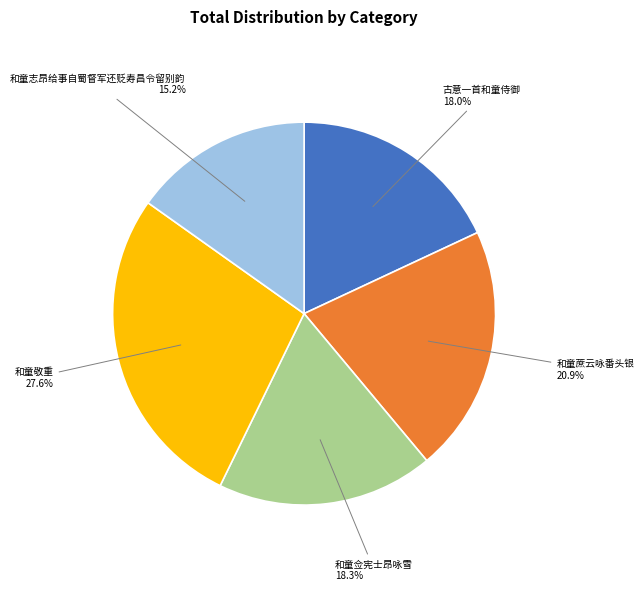

Is there any slice that represents more than half of the pie?

No